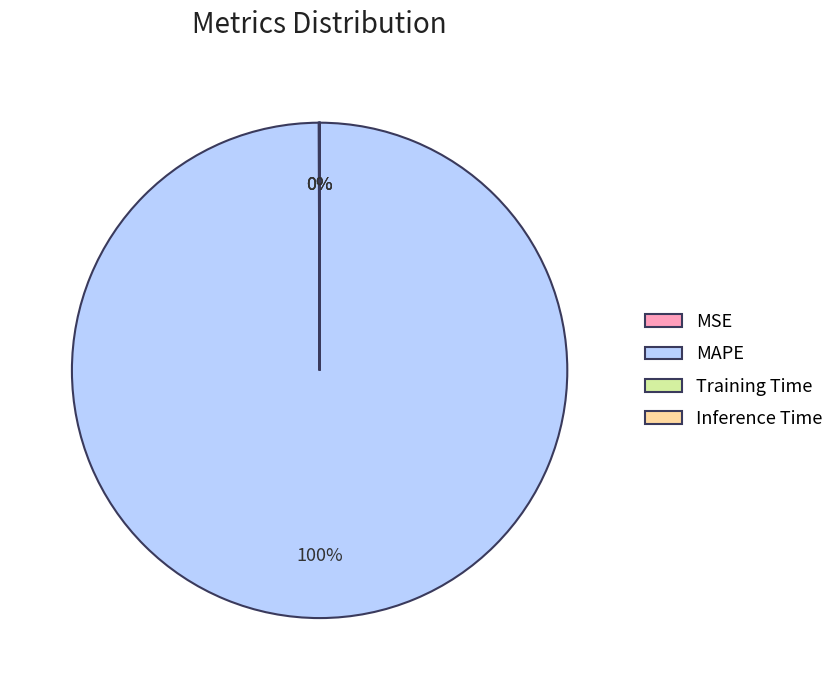

Which slice is the largest?

MAPE